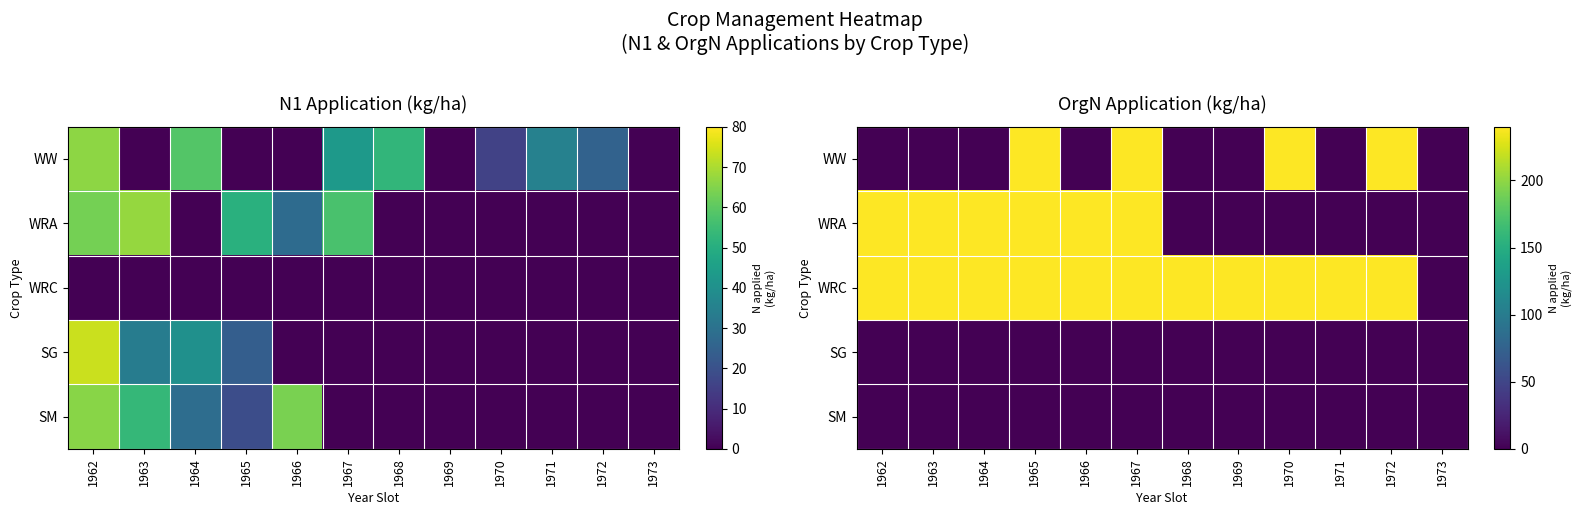

What is the difference between the highest and lowest values at 1970?

240